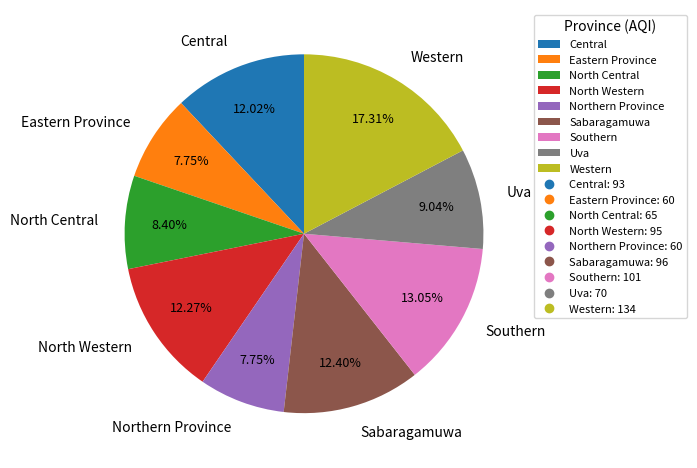

How much of the chart is everything except Uva?

91.0%